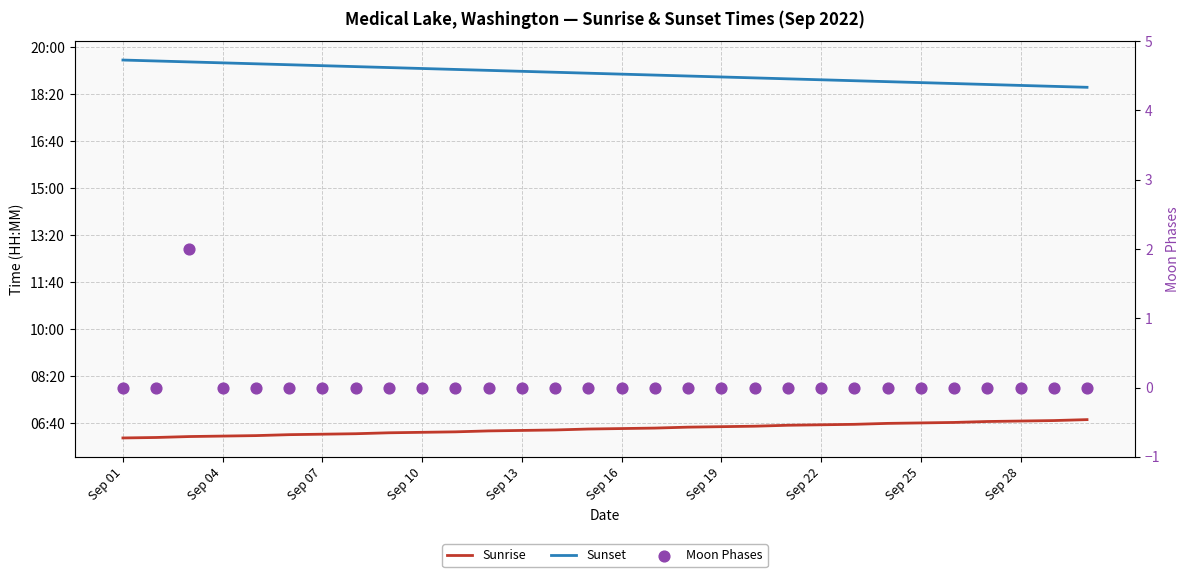

What are all the series names shown in the legend?

Sunrise, Sunset, Moon Phases